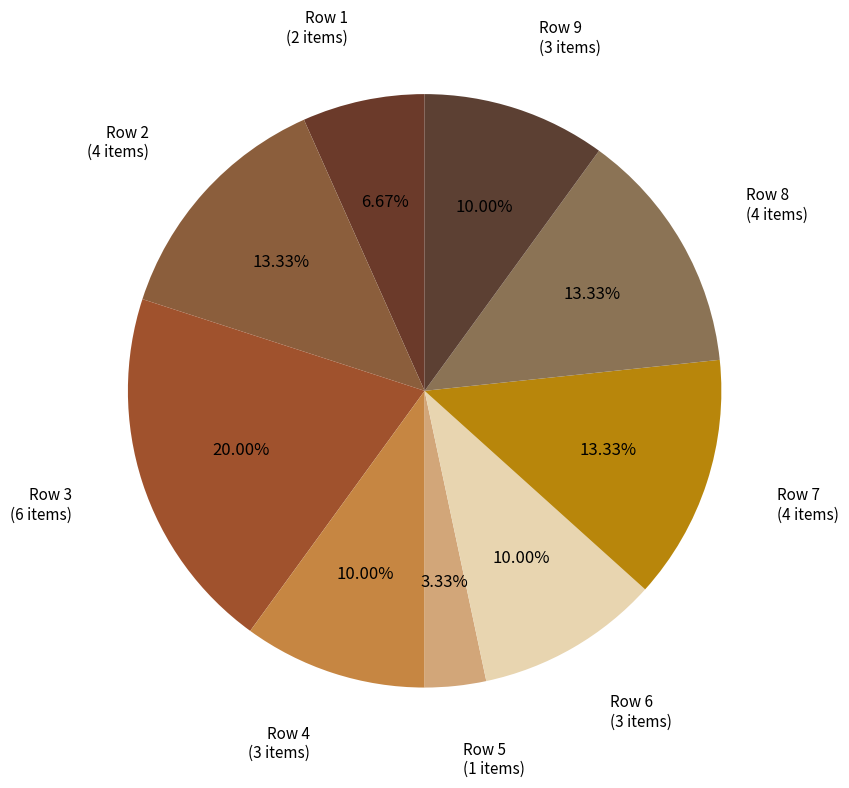

Between Row 1 and Row 3, which is larger?

Row 3